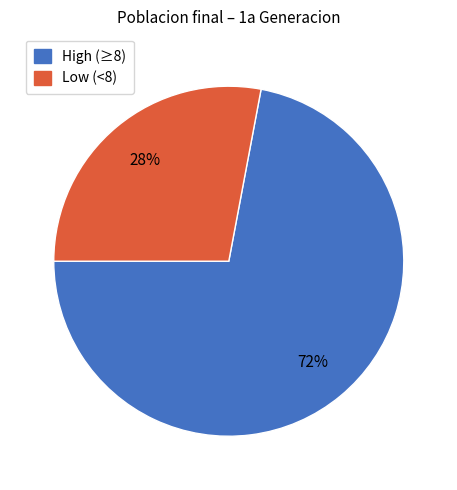

To the nearest percent, what is the difference between the largest and smallest slice percentages?

44%